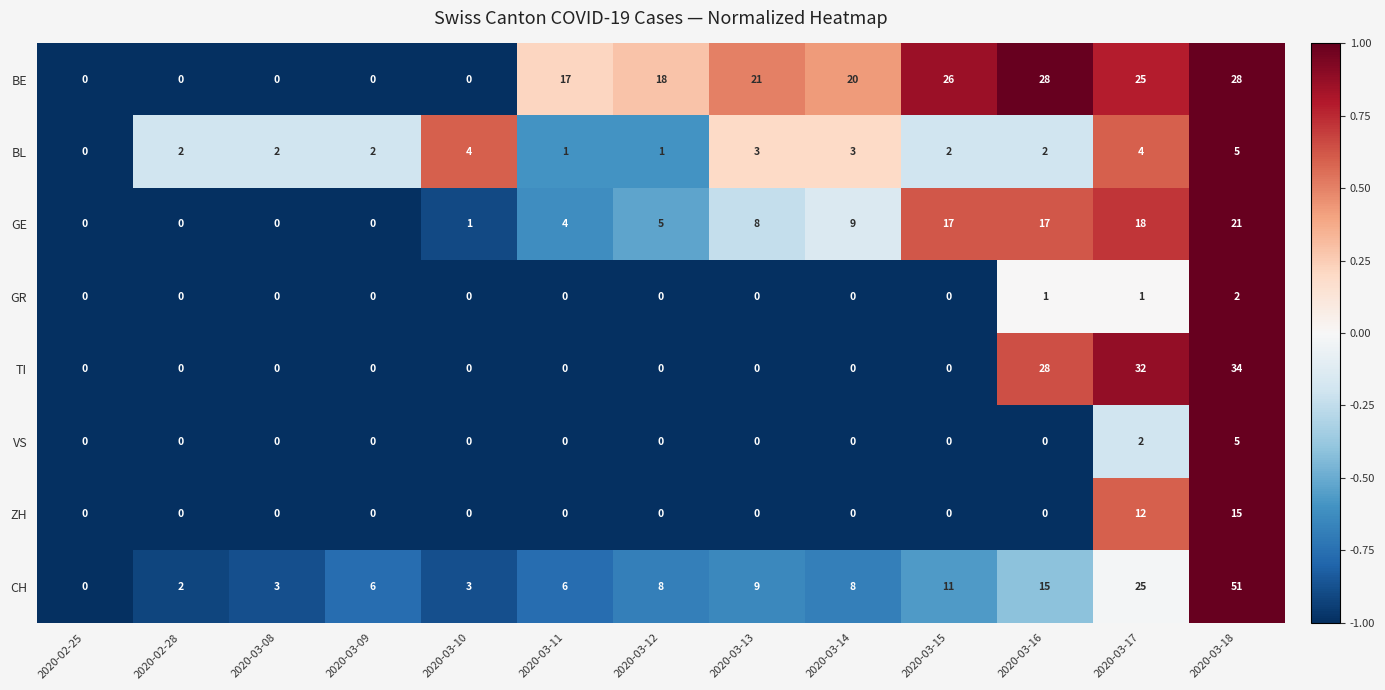

Is the value of ZH at 2020-03-11 greater than the value of CH at 2020-03-11?

No